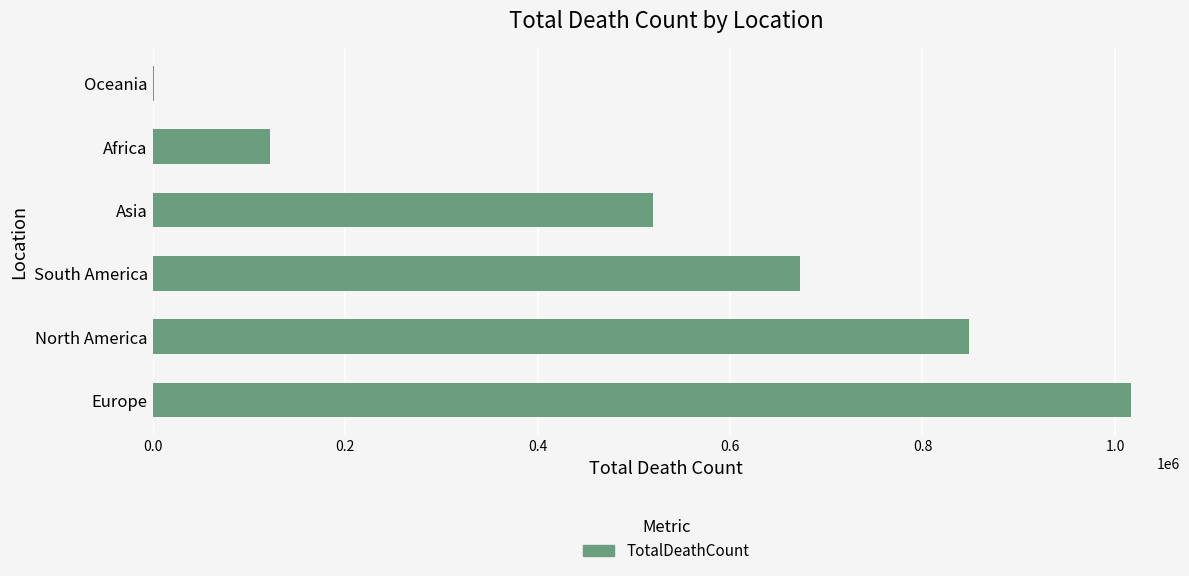

True or false: the data shows 111336 at Asia.

False